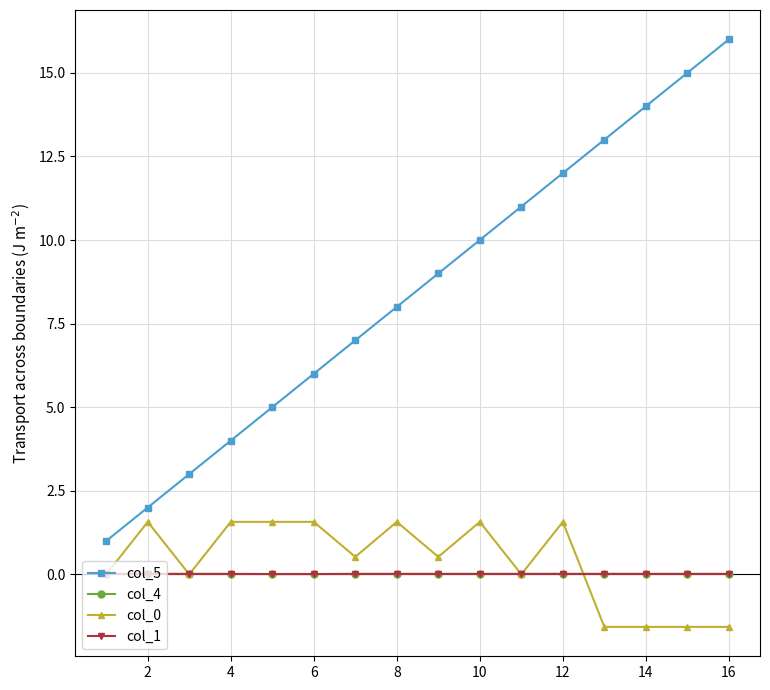

True or false: col_5 and col_0 intersect in this chart.

False